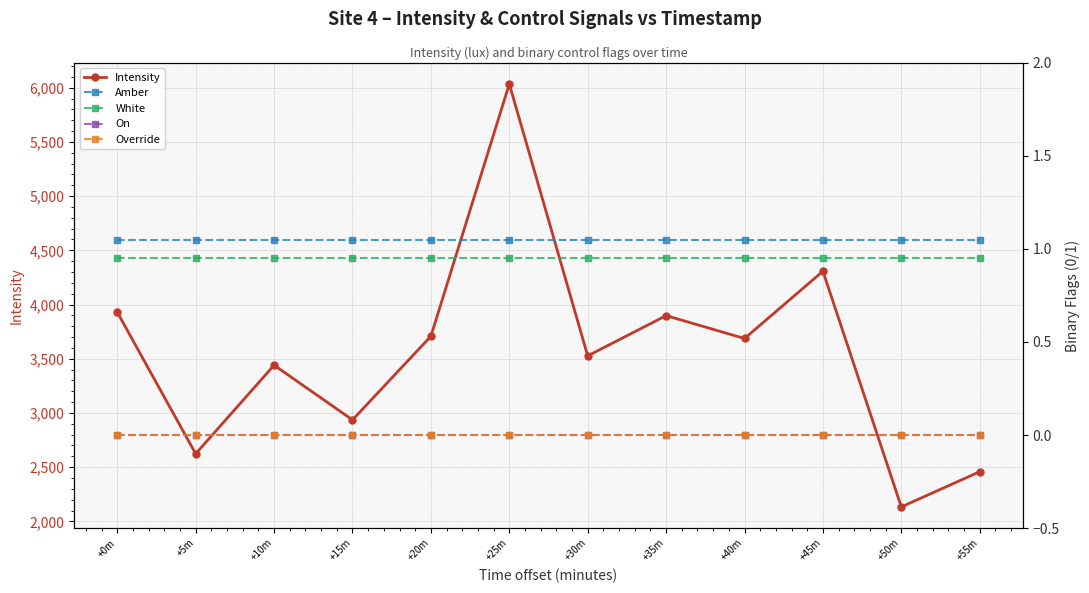

At which label does Intensity reach its peak?

+25m